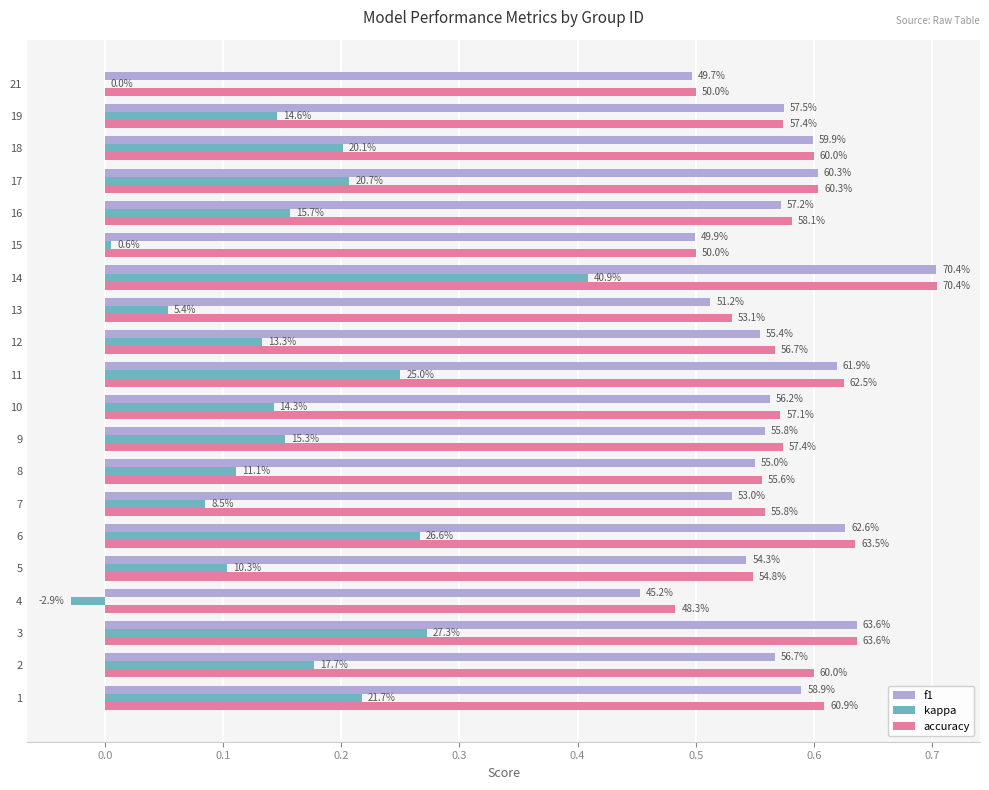

What are all the series names shown in the legend?

f1, kappa, accuracy